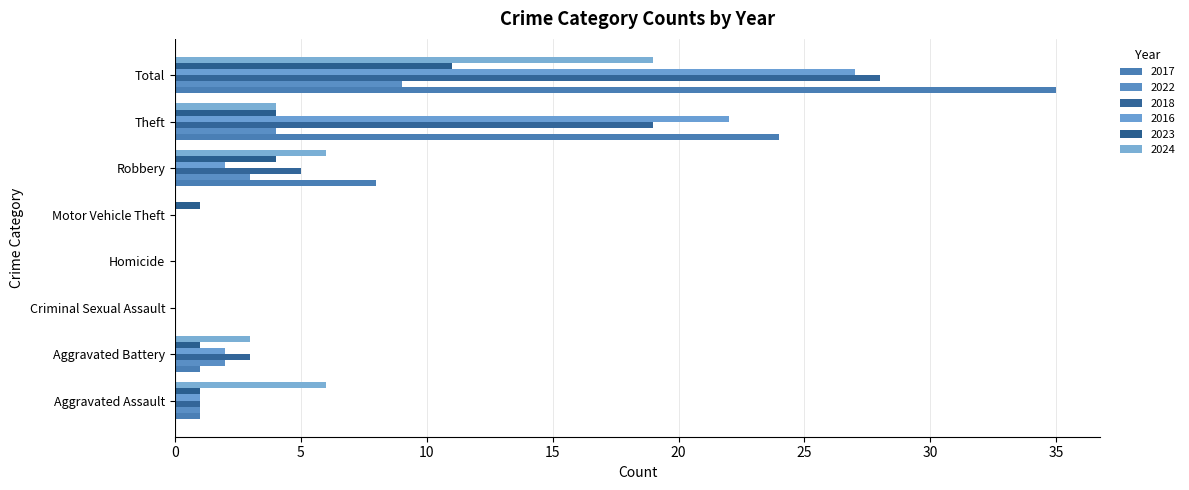

At which label is 2016 closest to 13?

Theft